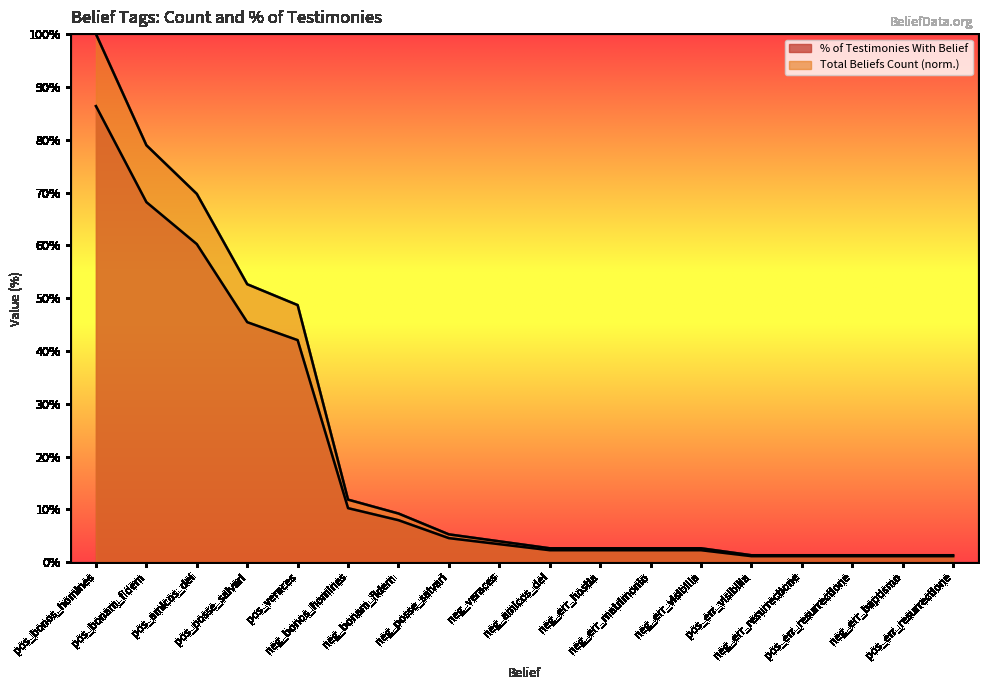

Does the chart have visible grid lines?

No